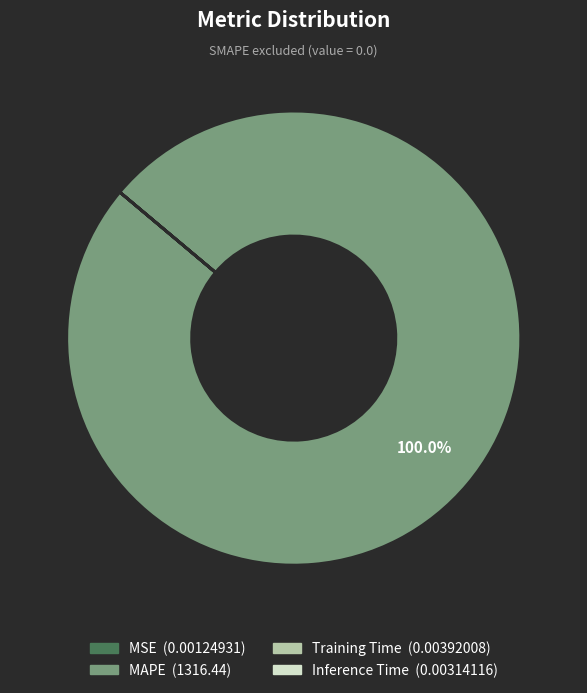

Is there a majority slice in this chart?

Yes